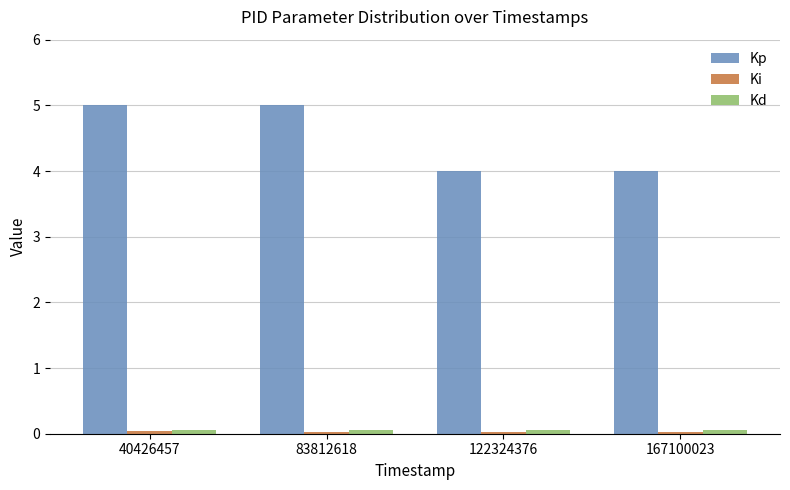

Which series has the largest range (max minus min)?

Kp